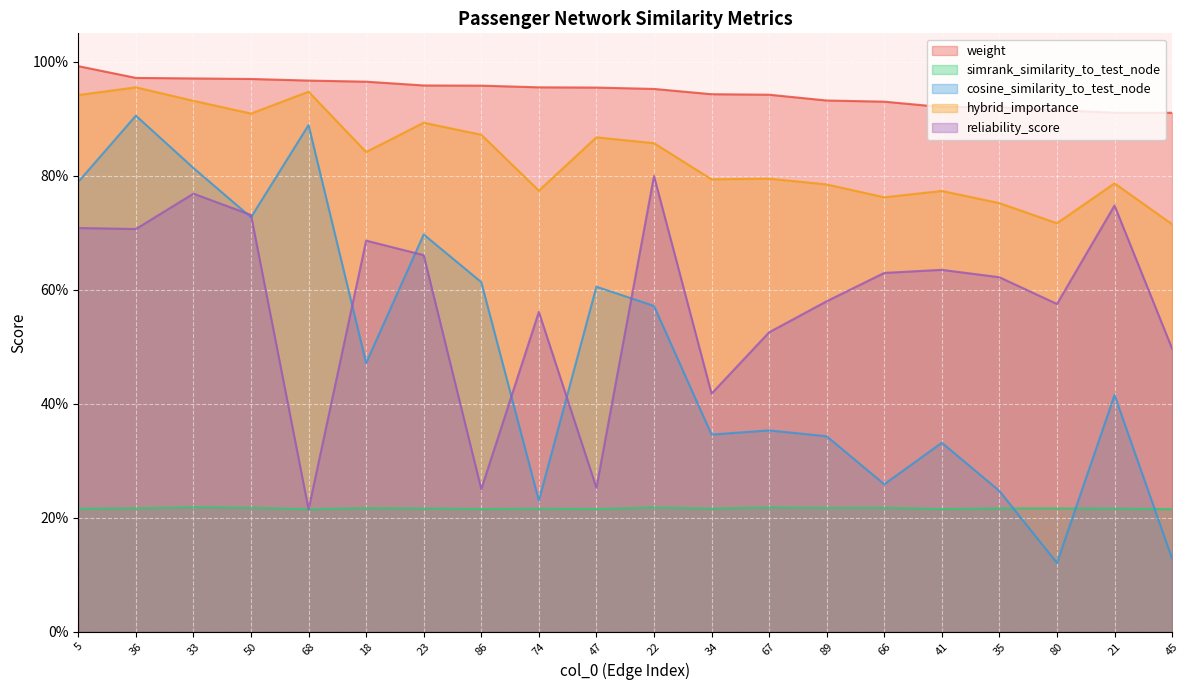

Rank the series by their maximum value, from highest to lowest.

weight, hybrid_importance, cosine_similarity_to_test_node, reliability_score, simrank_similarity_to_test_node